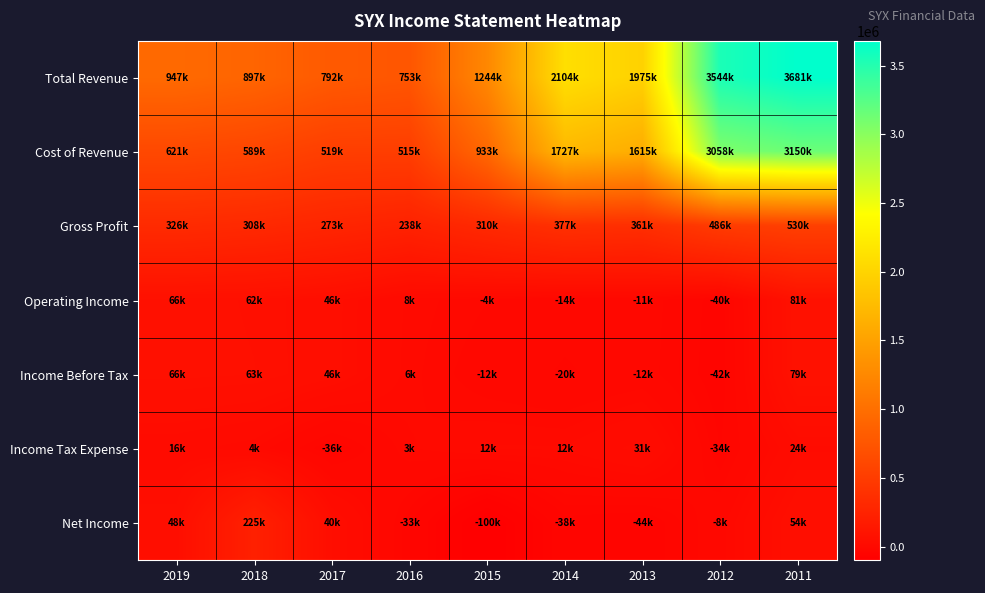

Reading right to left, list all the values displayed in this chart.

Total Revenue: 2011=3680600	2012=3544300	2013=1975400	2014=2104200	2015=1243500	2016=753100	2017=791800	2018=896900	2019=946900
Cost of Revenue: 2011=3150100	2012=3058500	2013=1614700	2014=1727000	2015=933000	2016=514900	2017=518600	2018=589200	2019=621200
Gross Profit: 2011=530500	2012=485800	2013=360700	2014=377200	2015=310500	2016=238200	2017=273200	2018=307700	2019=325700
Operating Income: 2011=80800	2012=-39900	2013=-10800	2014=-13700	2015=-3500	2016=8000	2017=45700	2018=61700	2019=66100
Income Before Tax: 2011=79000	2012=-41600	2013=-12400	2014=-20100	2015=-11700	2016=6500	2017=45500	2018=62900	2019=66100
Income Tax Expense: 2011=24400	2012=-33600	2013=30600	2014=11900	2015=12300	2016=2600	2017=-35500	2018=3700	2019=16100
Net Income: 2011=54400	2012=-8300	2013=-43800	2014=-37500	2015=-99800	2016=-32600	2017=40400	2018=224700	2019=48500